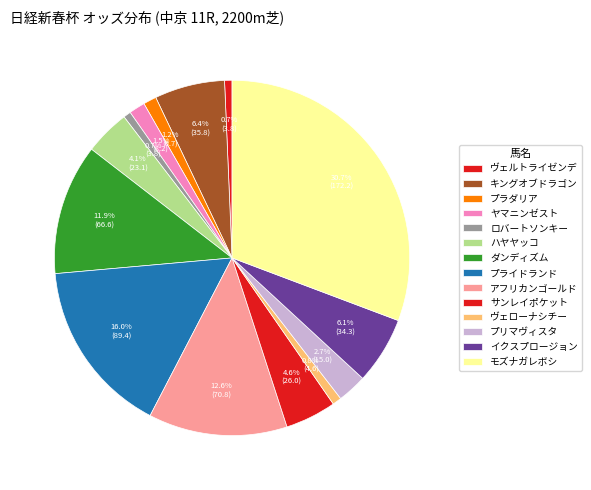

How many slices are in this pie chart?

14